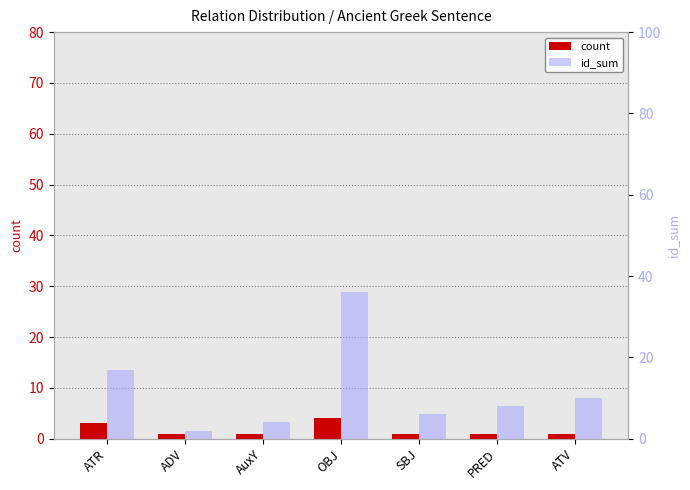

The count series shows 4 at OBJ. True or false?

True